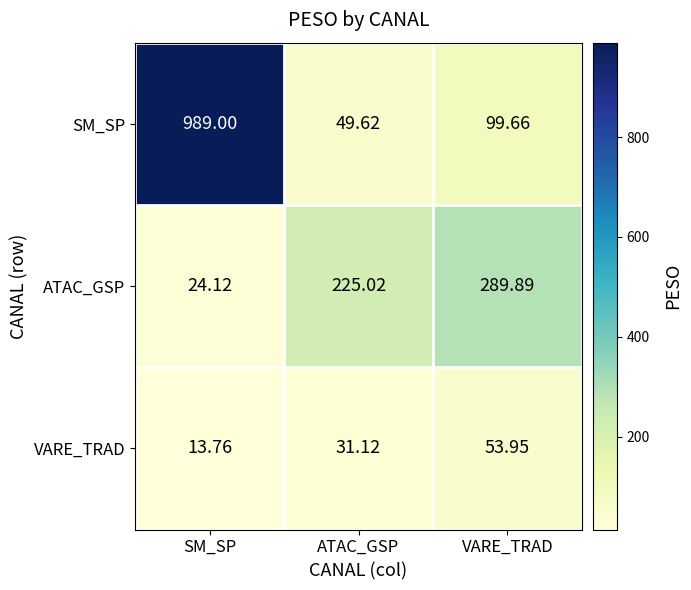

At which category is the sum across all series the highest?

SM_SP